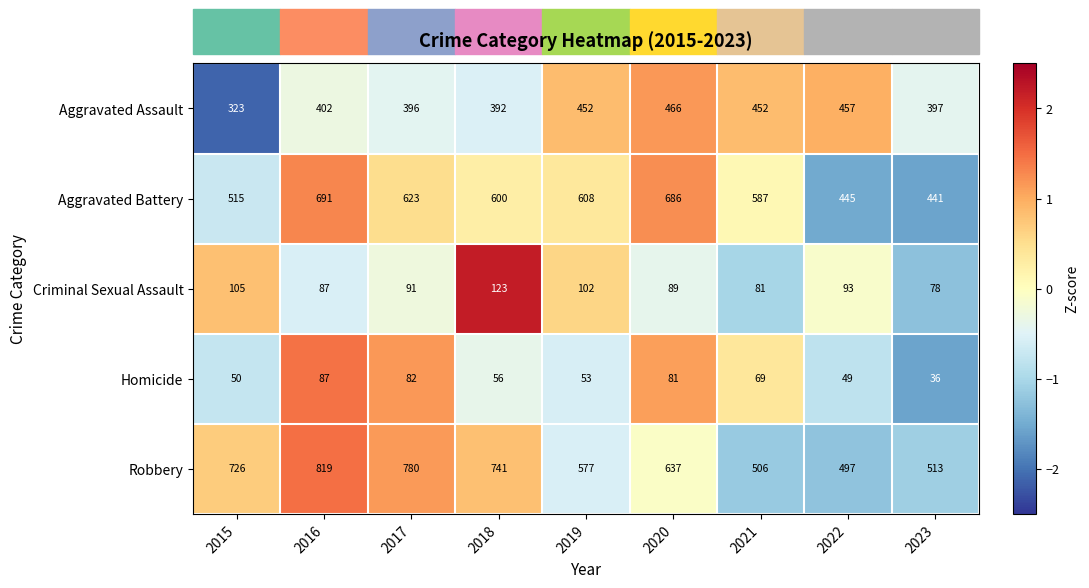

Which series has the widest spread of values?

Robbery